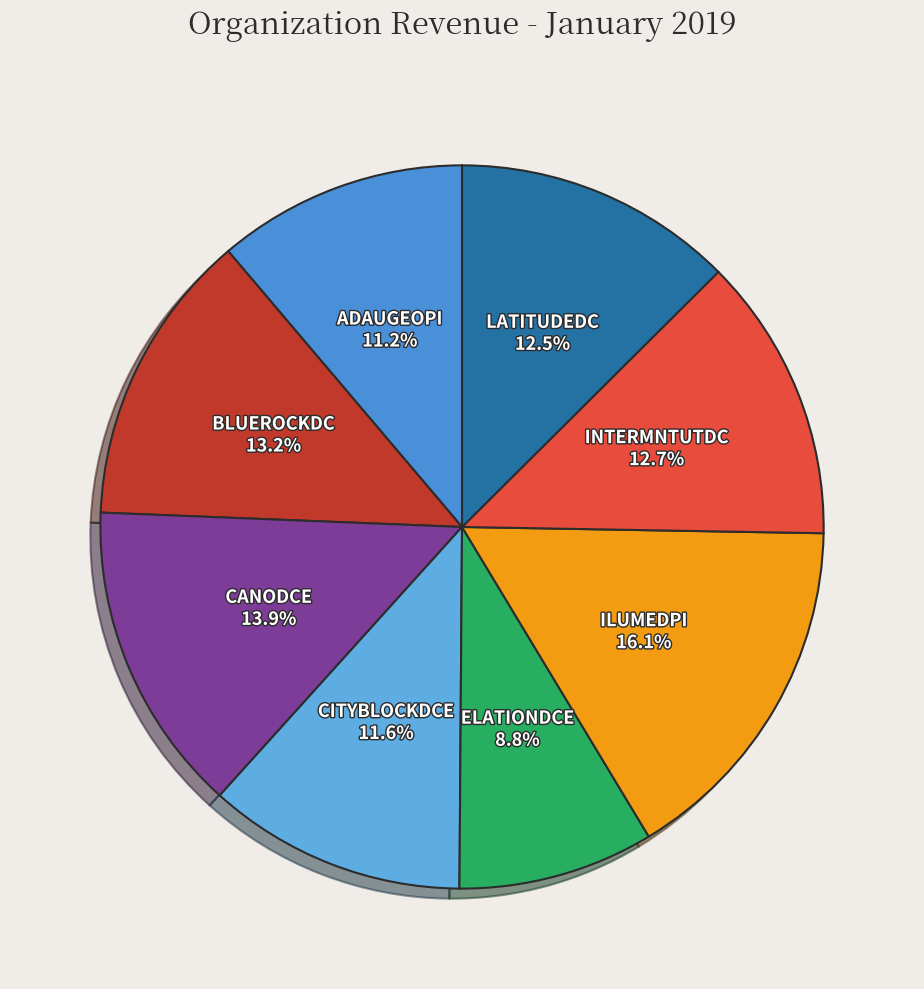

Is it true that ADAUGEOPI is 2% of the pie?

False